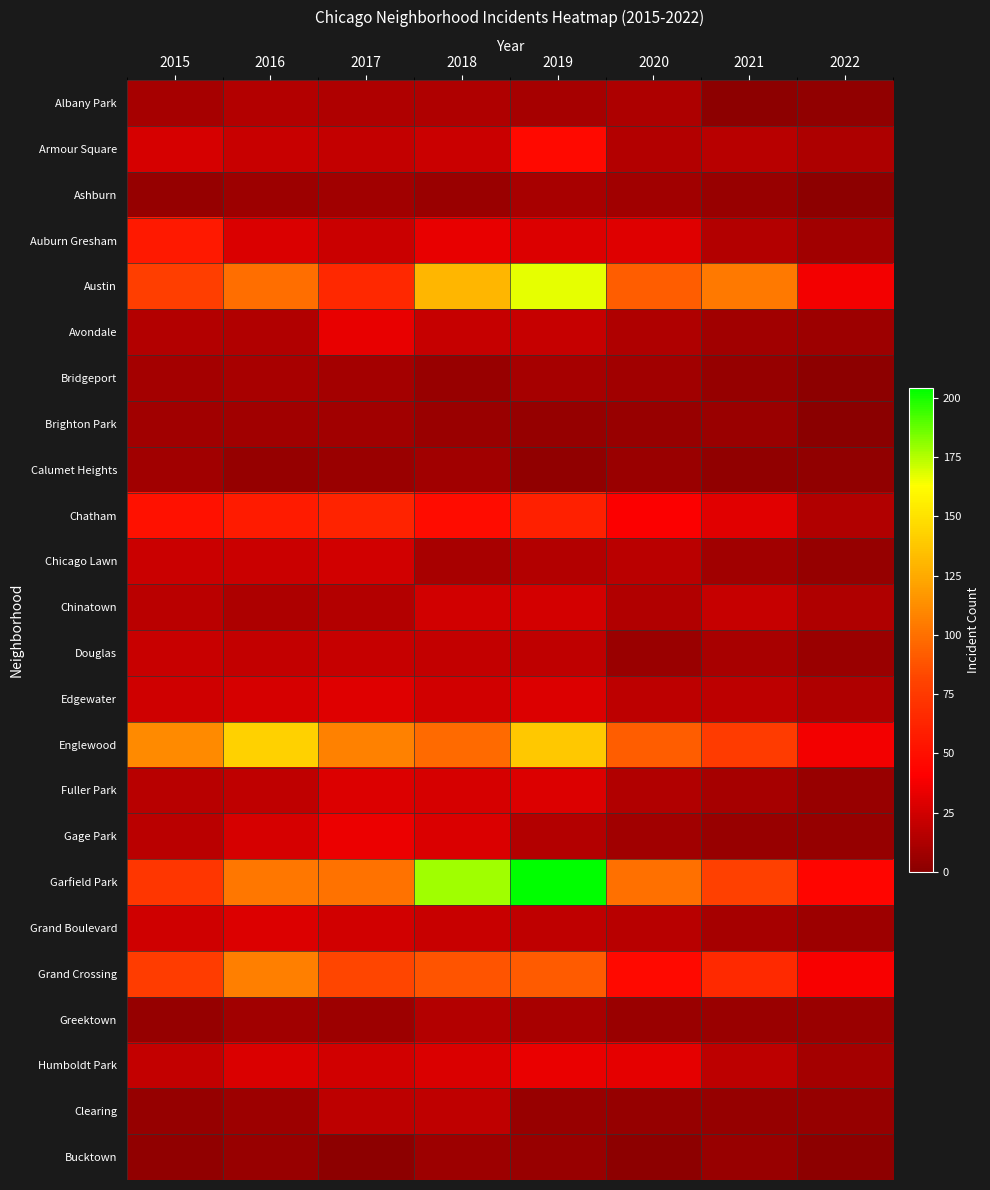

What is the total value across all series at 2020?

604